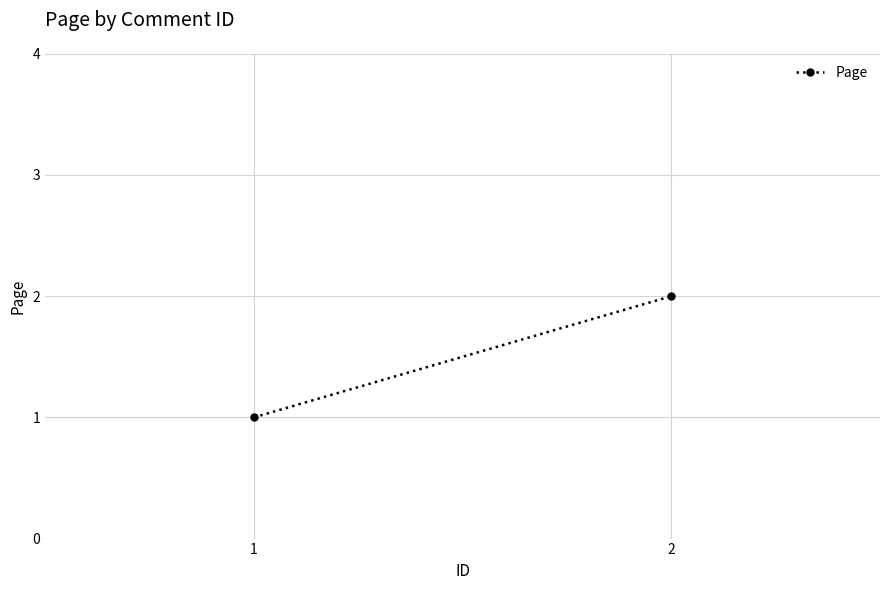

How many values are between 1 and 2?

2